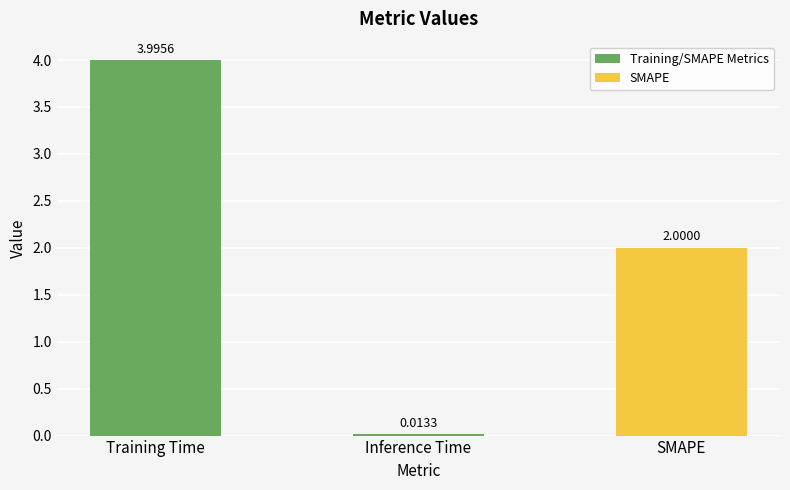

Which label corresponds to the largest value in the chart?

Training Time